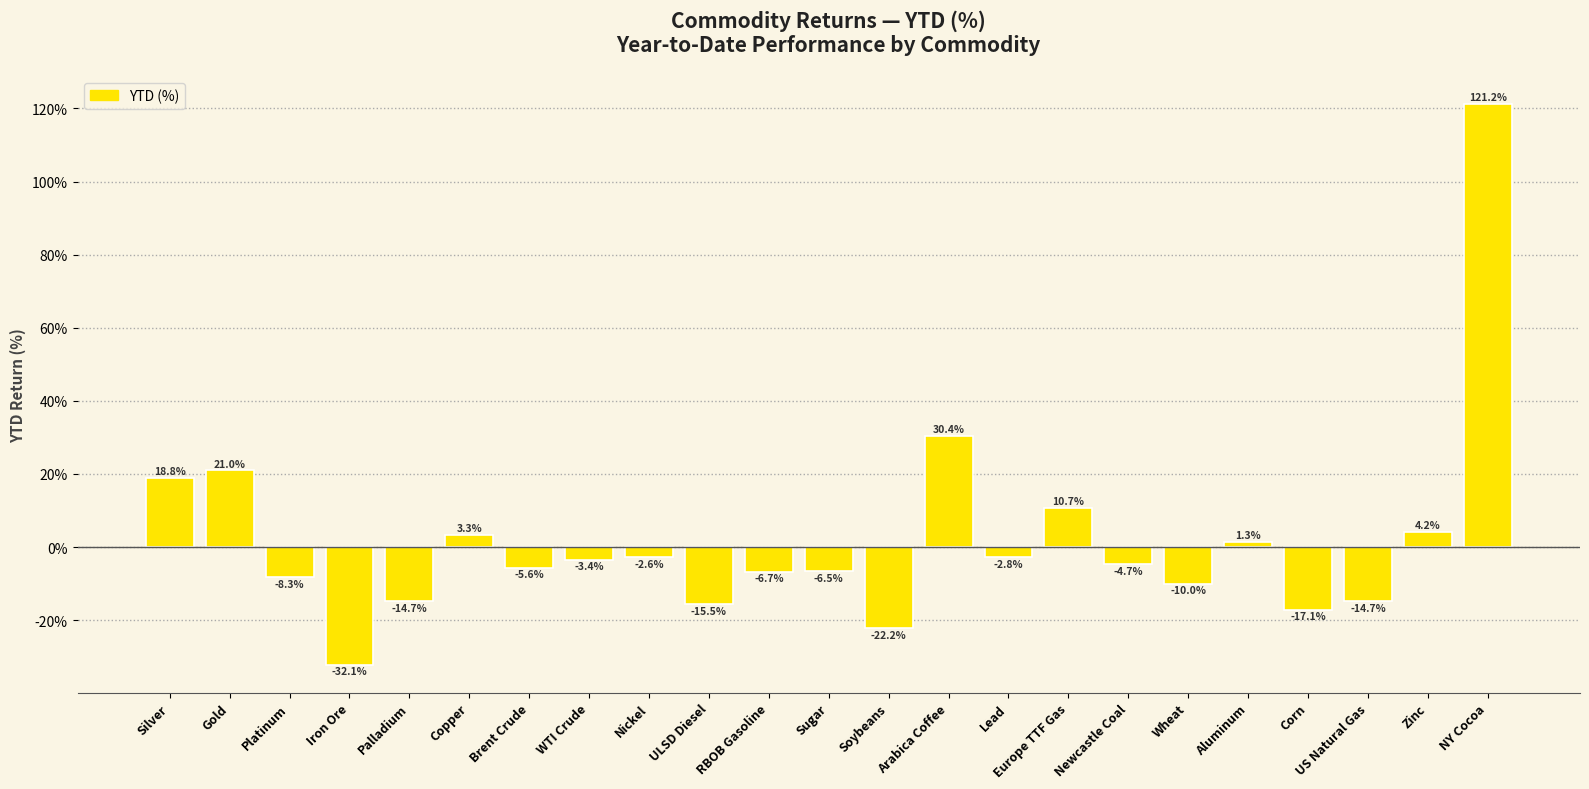

How many positive values are there?

8